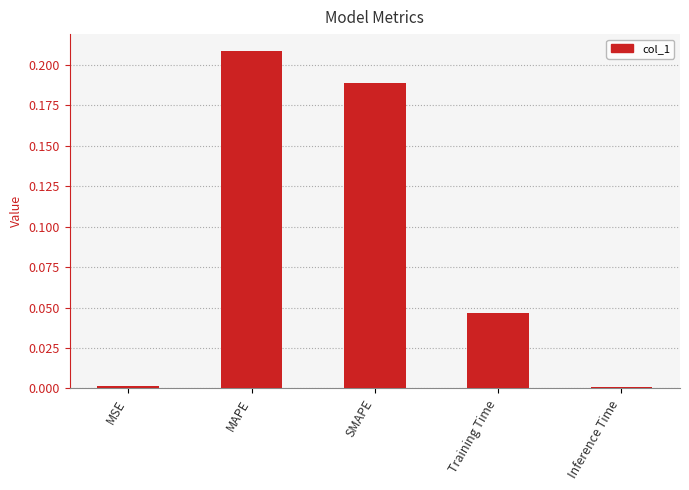

At which category does the chart reach its peak across all series?

MAPE